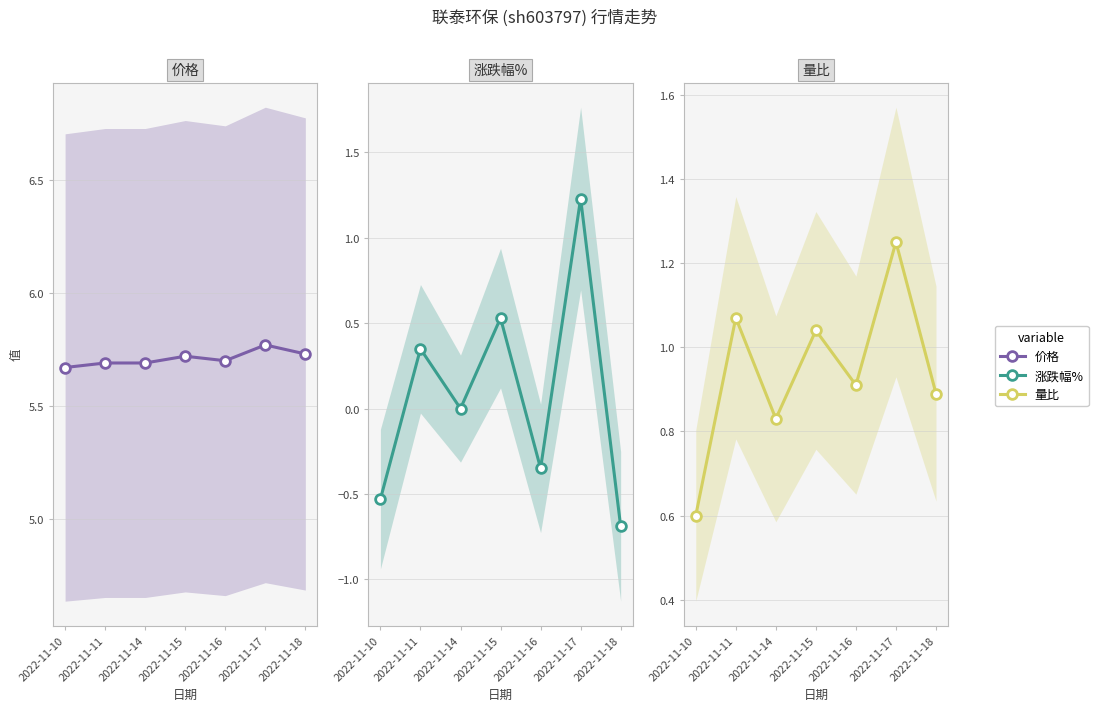

Rank the series by their maximum value, from highest to lowest.

价格, 量比, 涨跌幅%